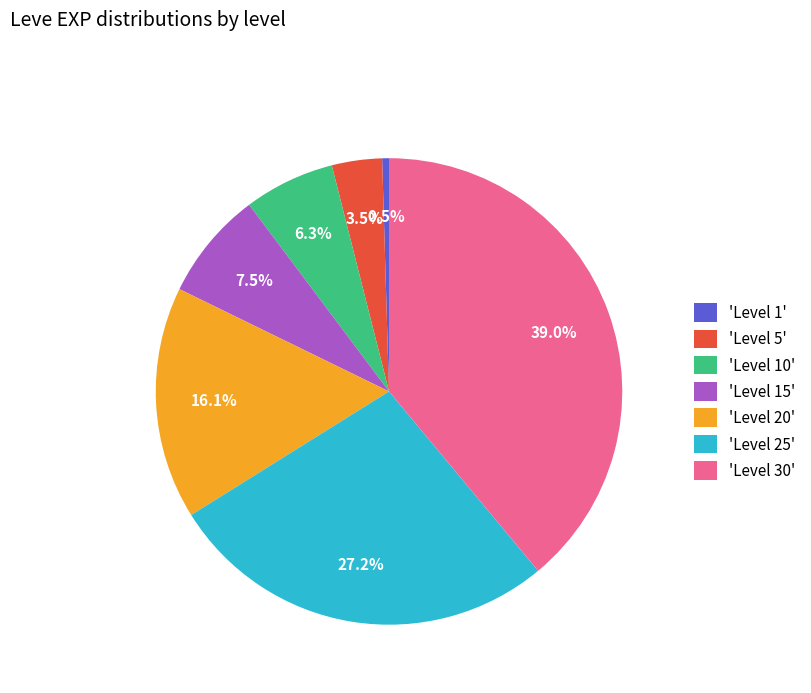

Rank the categories by value from lowest to highest.

'Level 1', 'Level 5', 'Level 10', 'Level 15', 'Level 20', 'Level 25', 'Level 30'